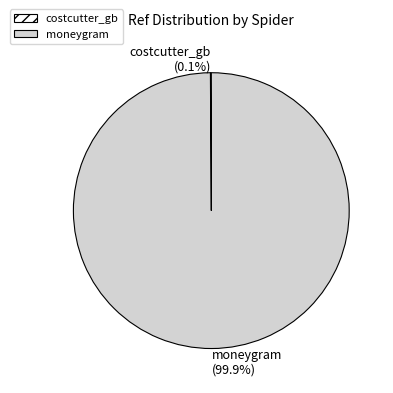

What is the majority slice?

moneygram